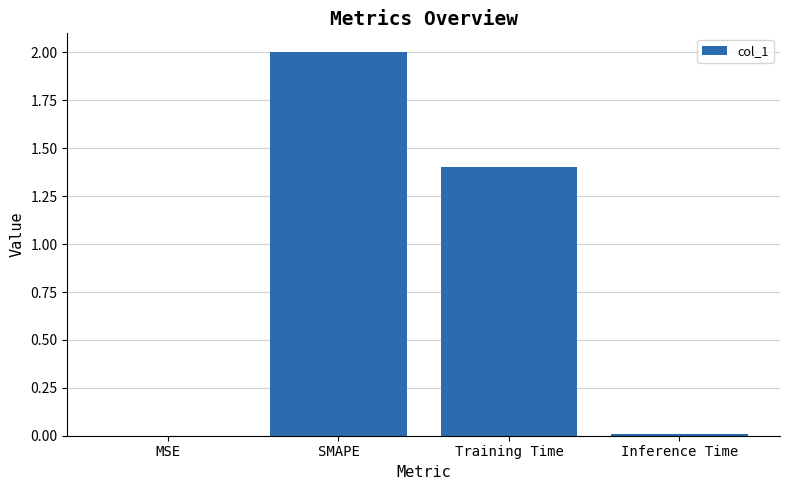

What is the maximum value shown in the chart?

2.0